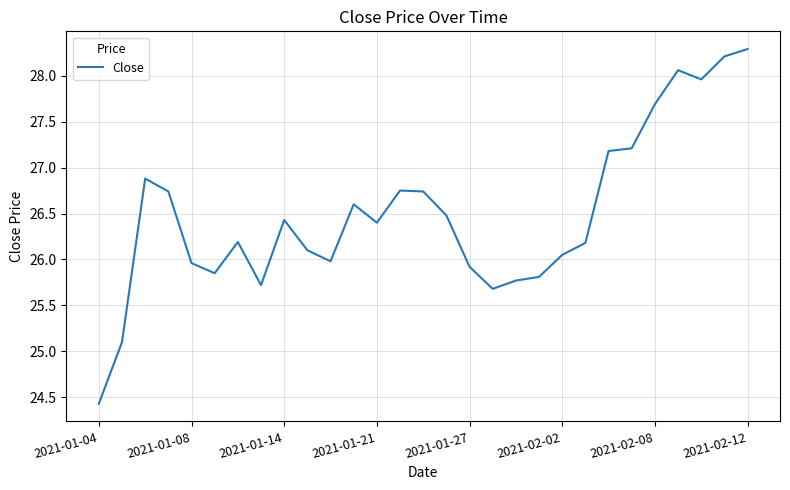

What is the sum of all values?

768.4